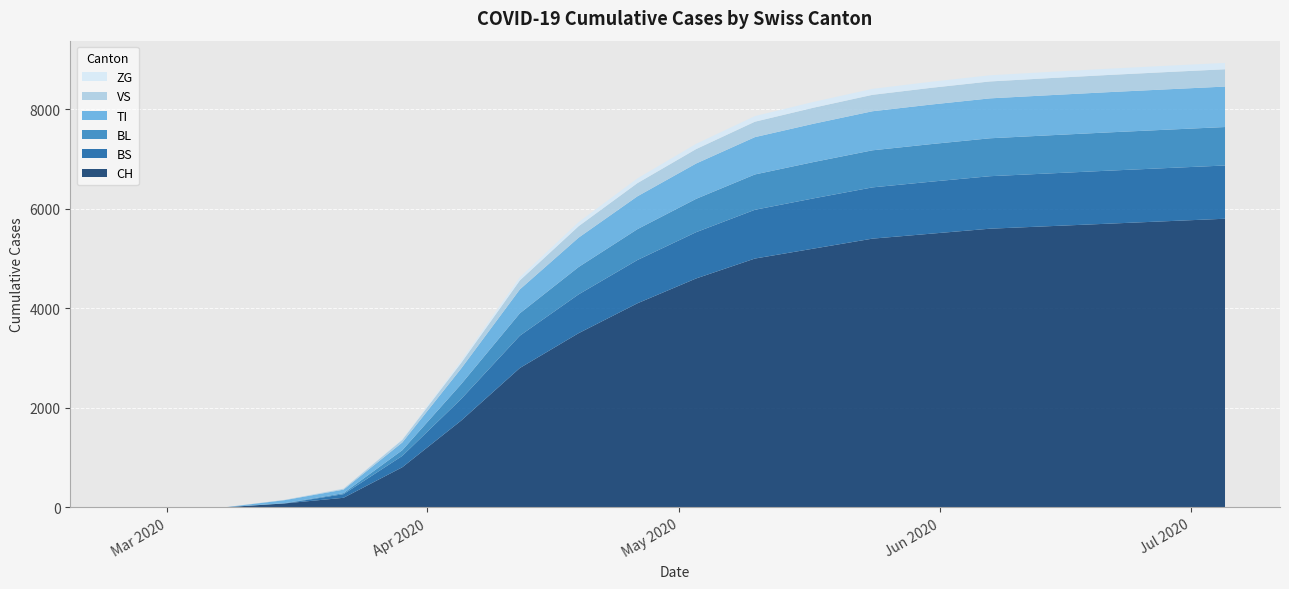

Reading right to left, transcribe all the data shown in this chart.

CH: 5800	5750	5700	5650	5600	5500	5400	5200	5000	4600	4100	3500	2800	1742	806	192	79	3	0	0
BS: 1070	1068	1065	1060	1055	1045	1030	1010	980	930	870	780	650	434	228	73	0	0	0	0
BL: 773	771	769	766	762	755	745	730	710	670	620	550	450	298	115	21	5	0	0	0
TI: 813	811	809	806	802	795	785	770	750	710	660	590	480	314	155	70	61	0	0	0
VS: 348	347	345	343	340	336	330	322	310	290	265	230	180	112	54	19	6	2	0	0
ZG: 128	127	126	125	124	122	120	117	113	105	95	82	65	41	12	5	0	0	0	0